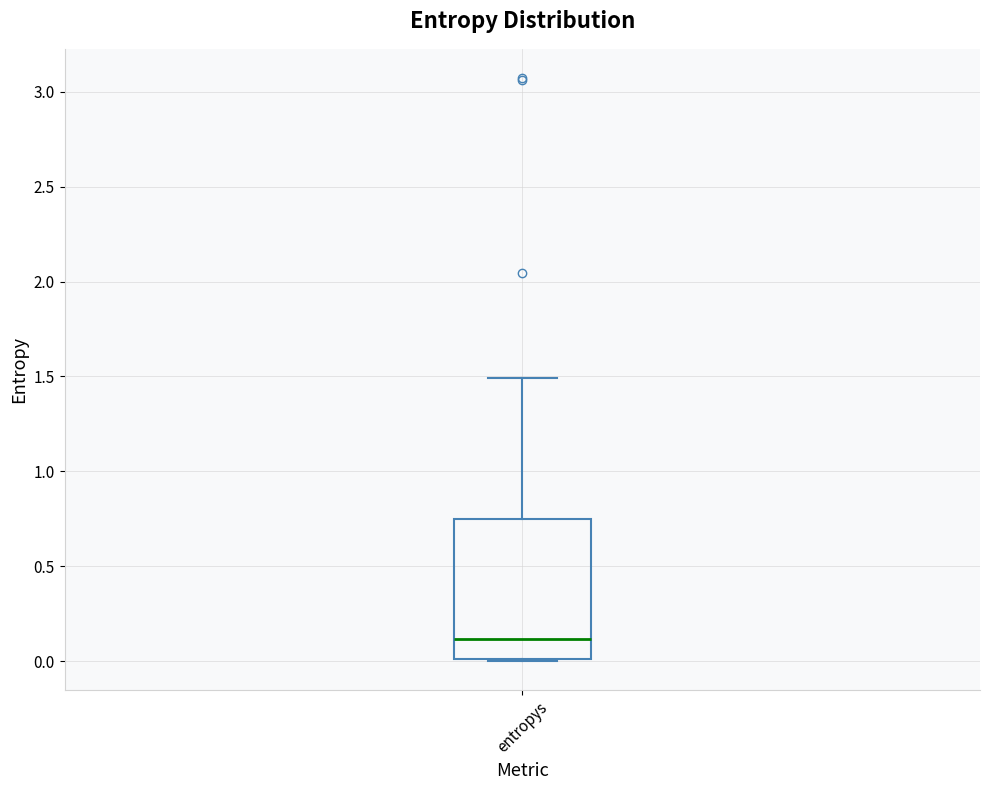

Where does the upper whisker of the box for entropys end on the y-axis? The values are not printed on the chart, so give them approximately, as read against the axis.

1.50